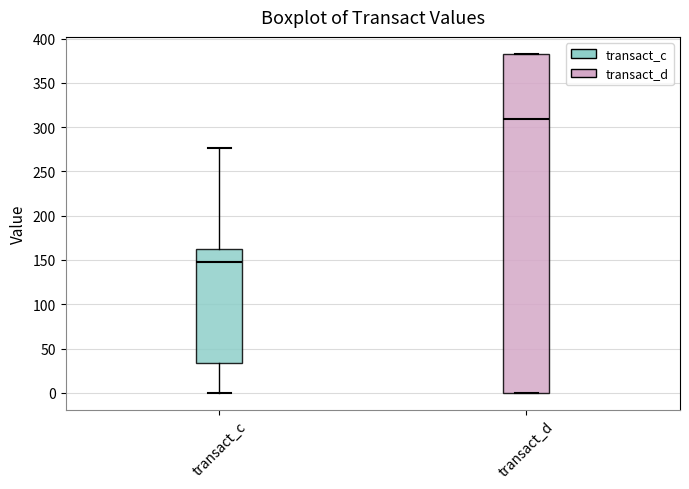

Where is the upper edge of the box for transact_c on the y-axis? The values are not printed on the chart, so give them approximately, as read against the axis.

160